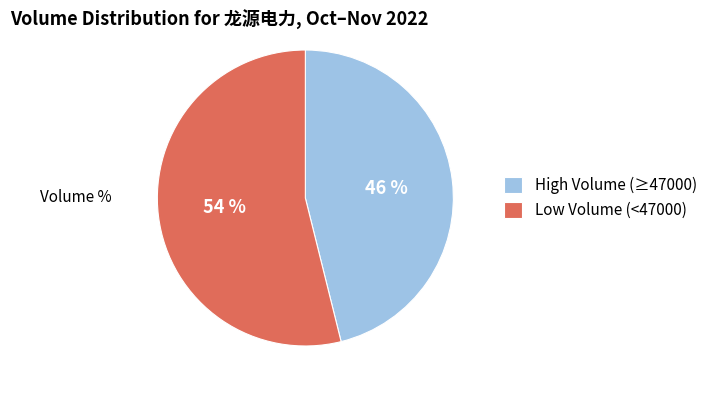

Count the number of slices in the pie.

2